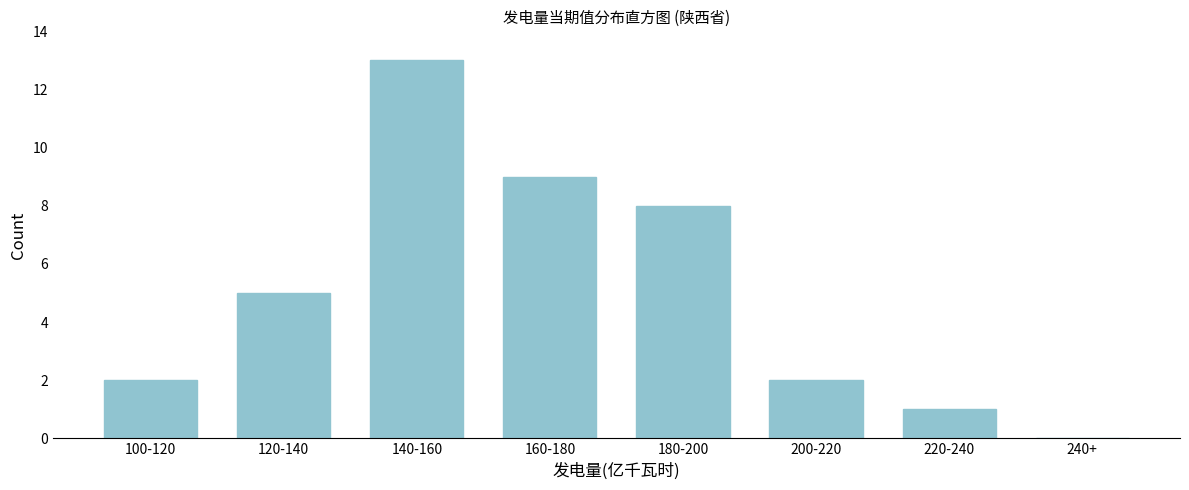

Reading left to right, what are all the values shown in this chart?

100-120=2	120-140=5	140-160=13	160-180=9	180-200=8	200-220=2	220-240=1	240+=0